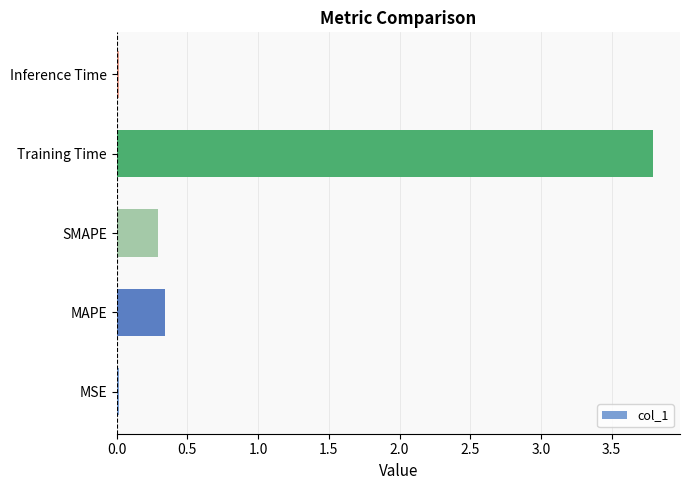

Where is the data nearest to the value 1?

MAPE